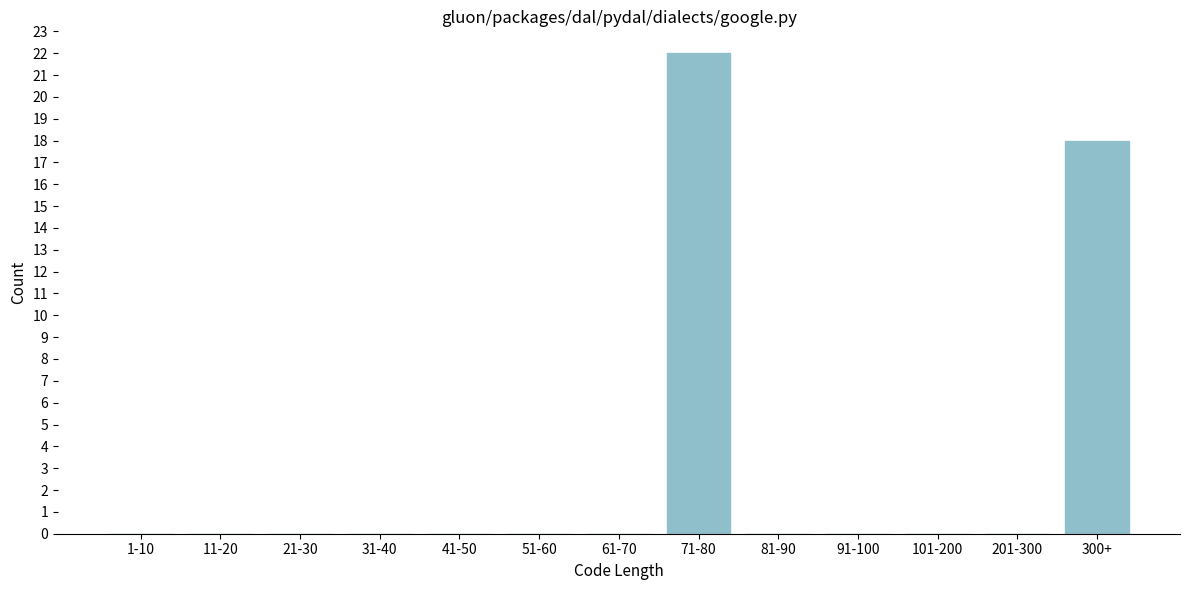

Reading right to left, list all the values displayed in this chart.

300+=18	201-300=0	101-200=0	91-100=0	81-90=0	71-80=22	61-70=0	51-60=0	41-50=0	31-40=0	21-30=0	11-20=0	1-10=0